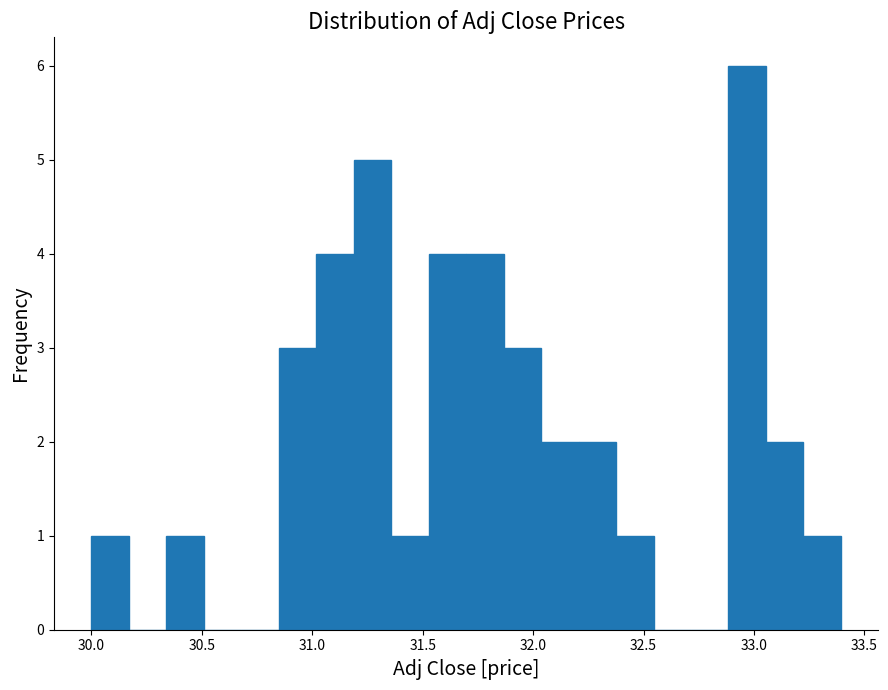

Around what value on the x-axis is the tallest bar? Give the approximate position of its centre, as read against the axis.

32.95